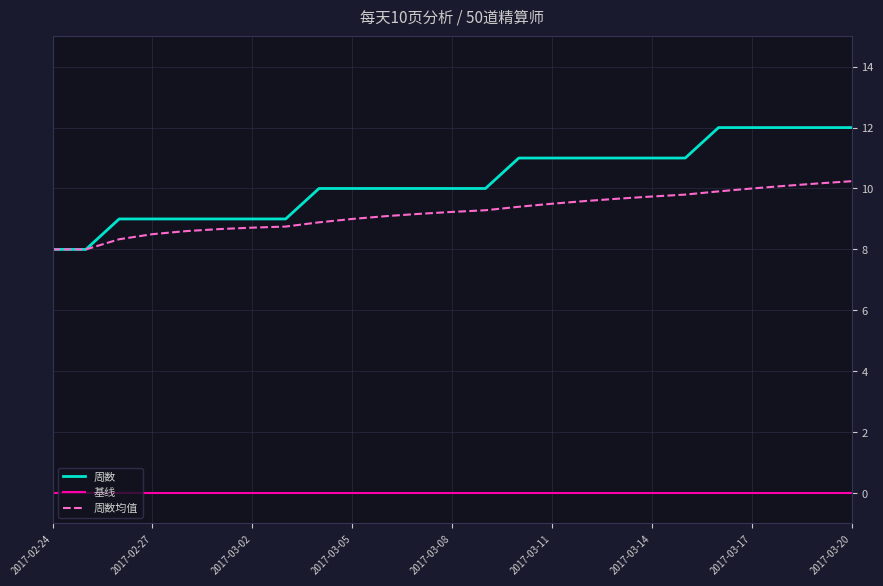

Which series has the largest range (max minus min)?

周数